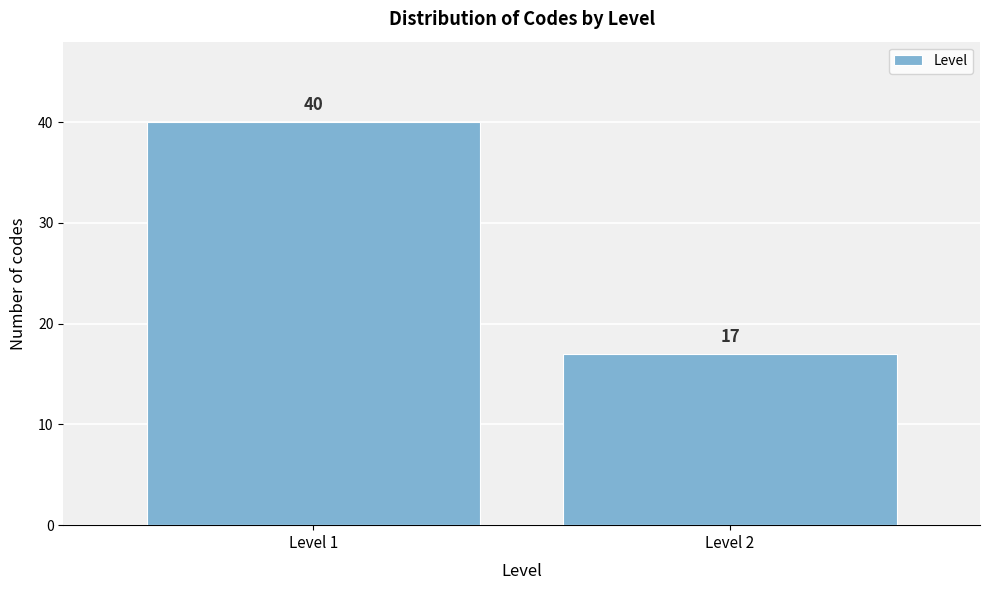

Reading left to right, list all the values displayed in this chart.

40	17